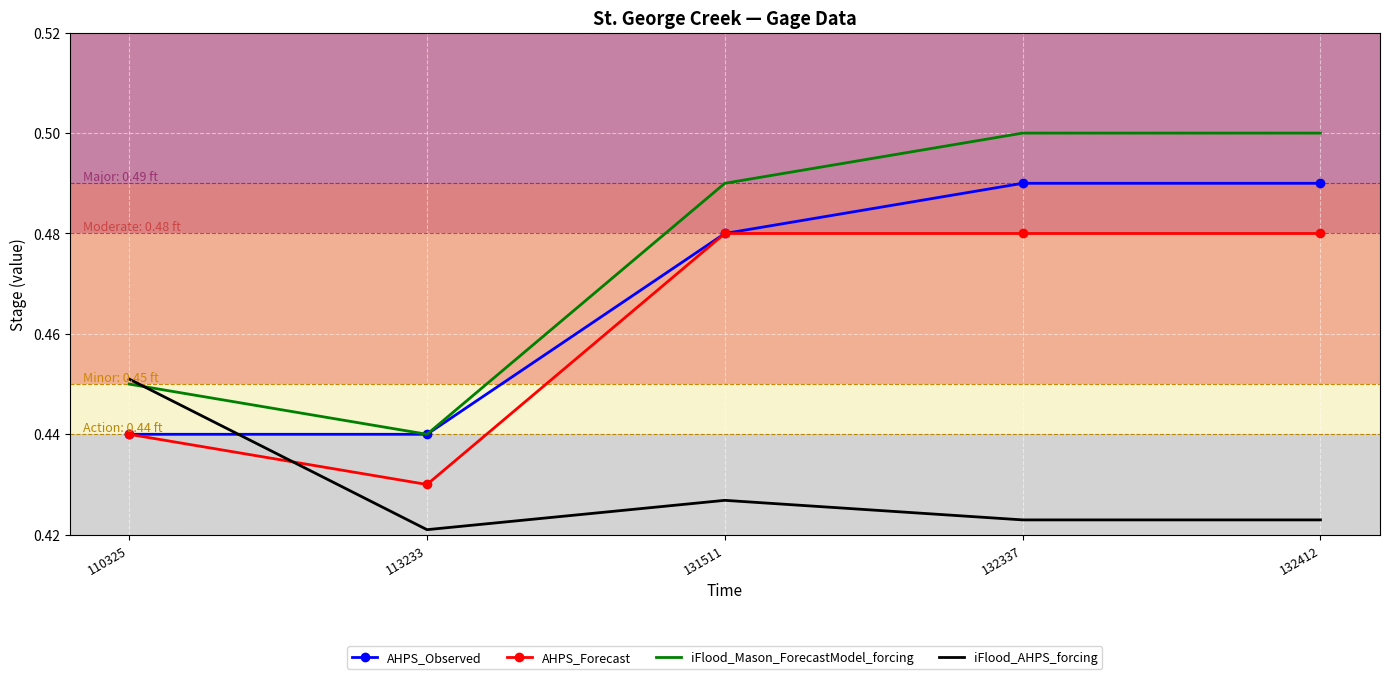

What is the total value across all series at 131511?

1.9